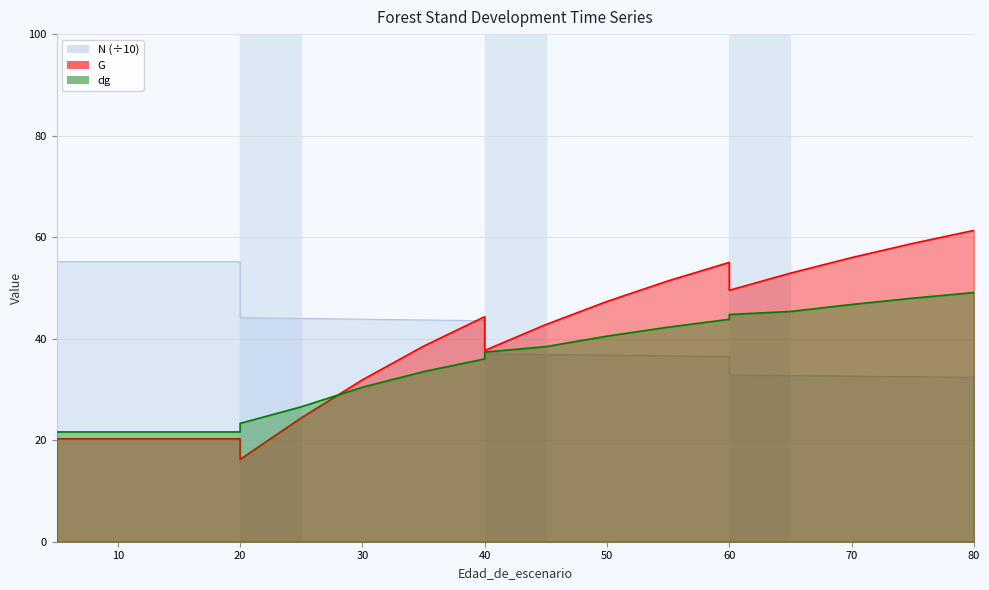

Where do dg and N first cross each other?

40 and 40